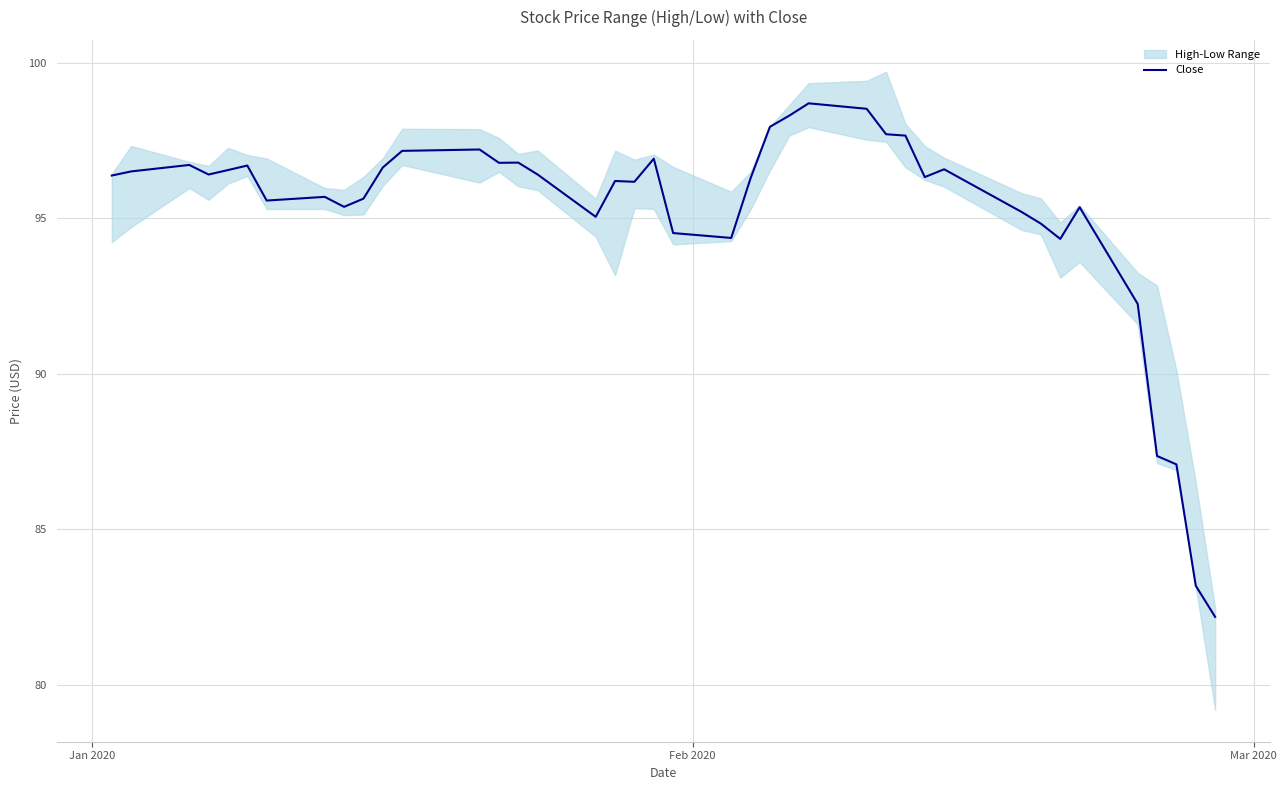

What is the highest value of the Close series?

98.7